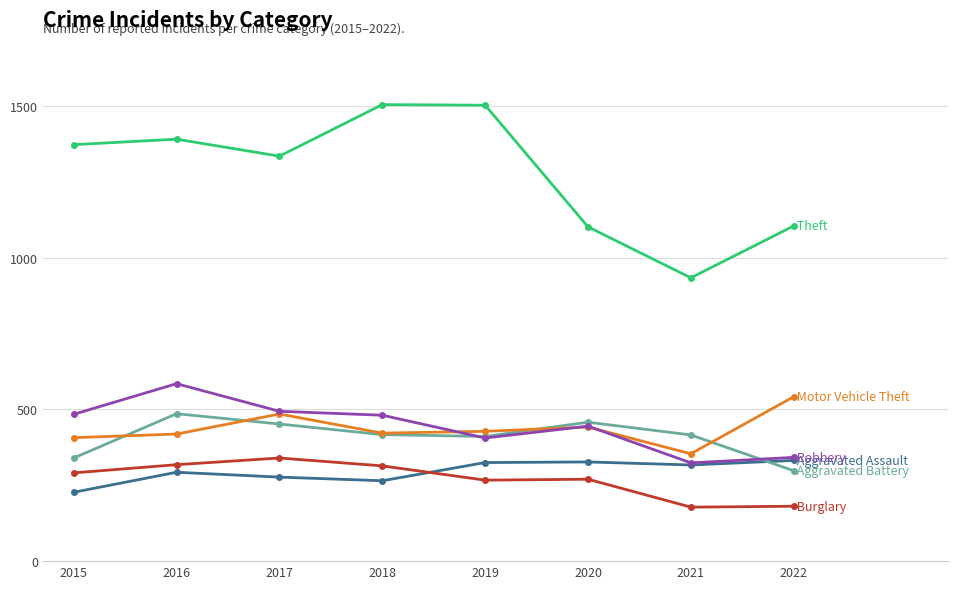

What is the smallest value displayed?

178